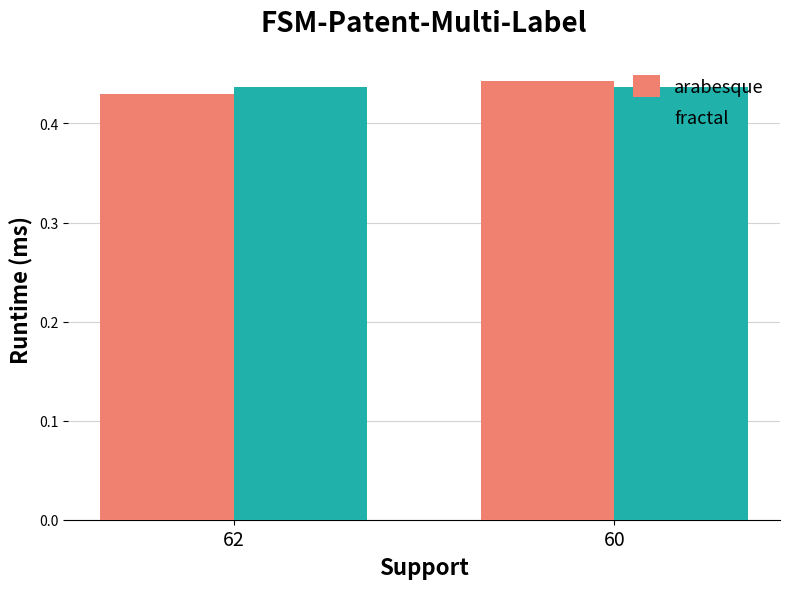

Which series has the largest range (max minus min)?

arabesque